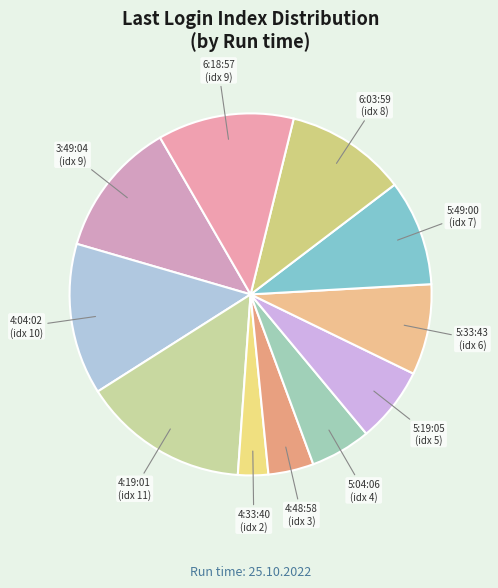

How many segments does this pie chart have?

11